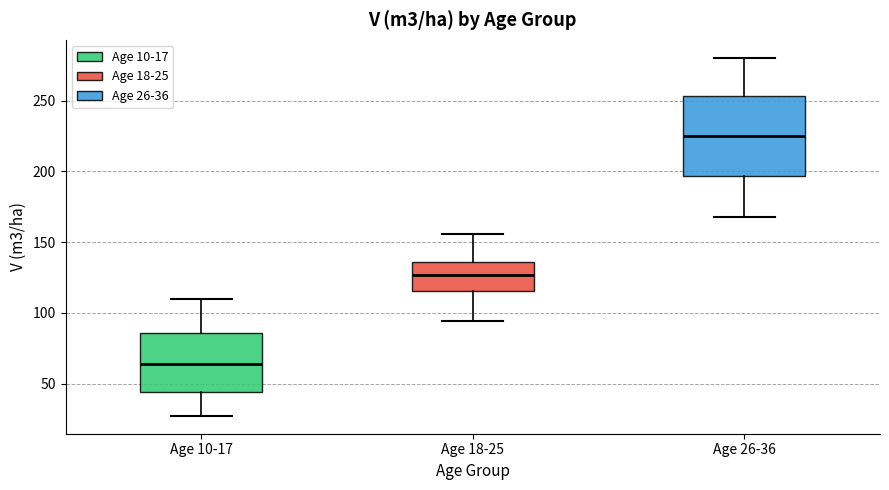

Reading left to right, read every box against the y-axis: the position of its median line, the range the box covers, and the ends of its whiskers. The values are not printed on the chart, so give them approximately, as read against the axis.

Age 10-17: median 65, box 45 to 85, whiskers 25 to 110
Age 18-25: median 125, box 115 to 135, whiskers 95 to 155
Age 26-36: median 225, box 195 to 255, whiskers 170 to 280